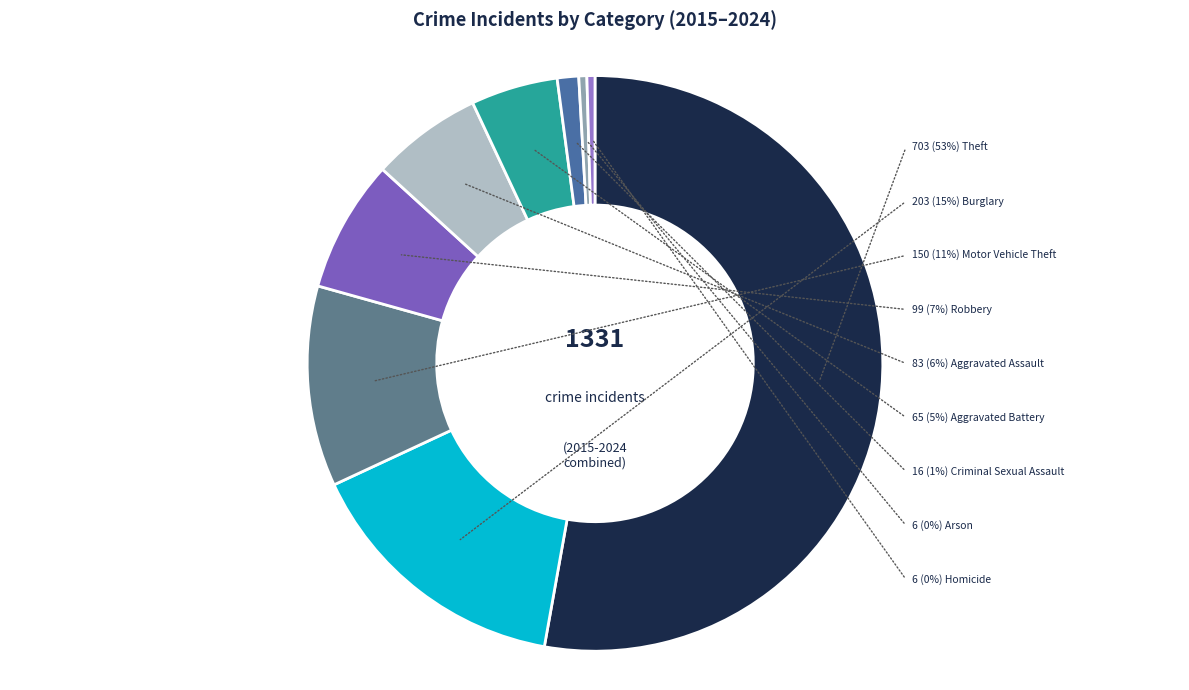

Between Aggravated Assault and Homicide, which is larger?

Aggravated Assault